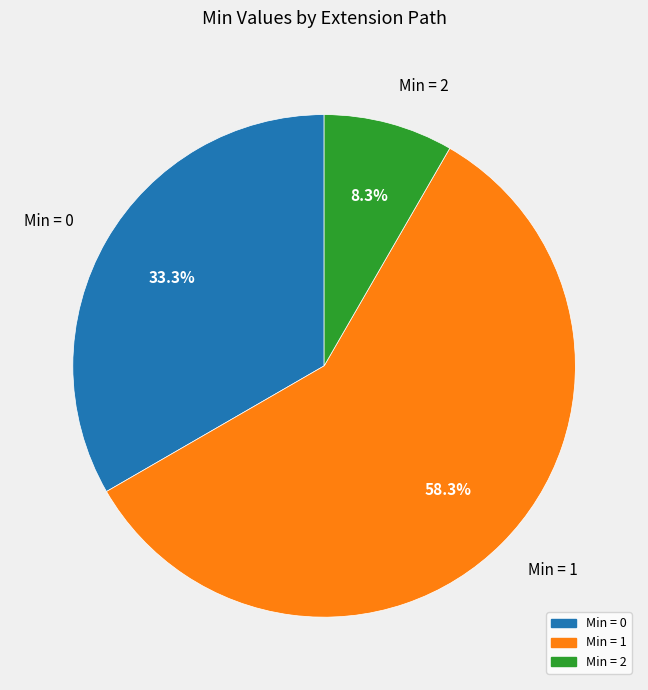

Which category has the smallest portion of the pie?

Min = 2